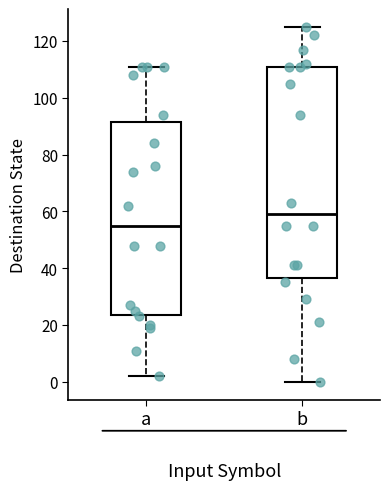

Which box's median line is the highest?

b